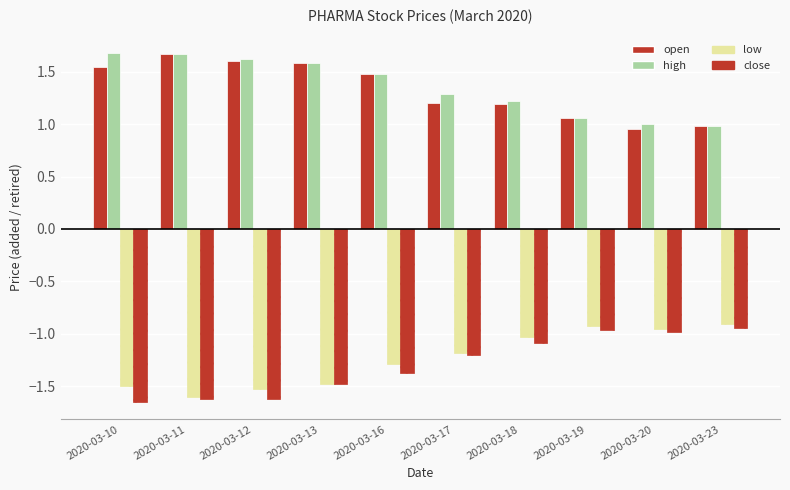

What is the total value across all series at 2020-03-16?

0.3